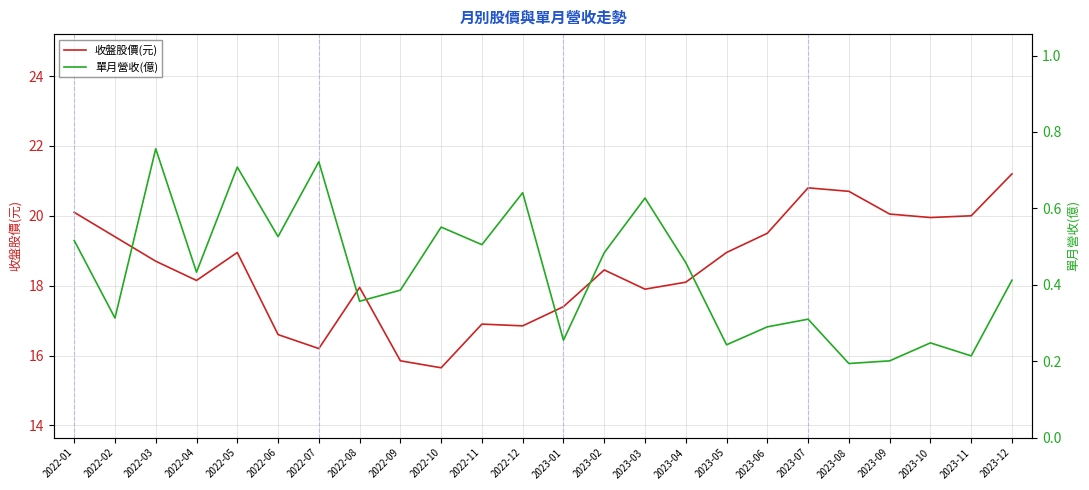

How many 單月營收(億) values are between 0 and 1?

24